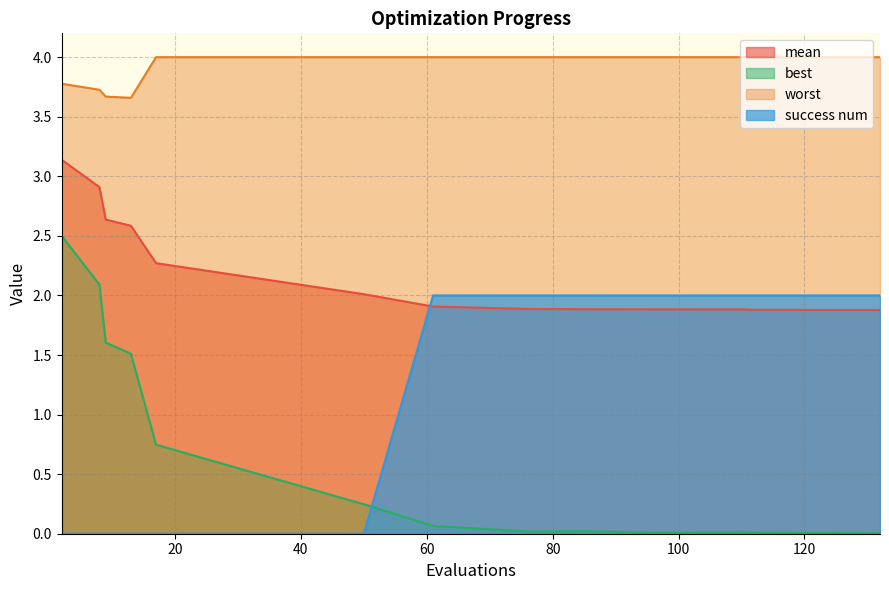

List the series in order of their overall mean, lowest first.

best, success num, mean, worst